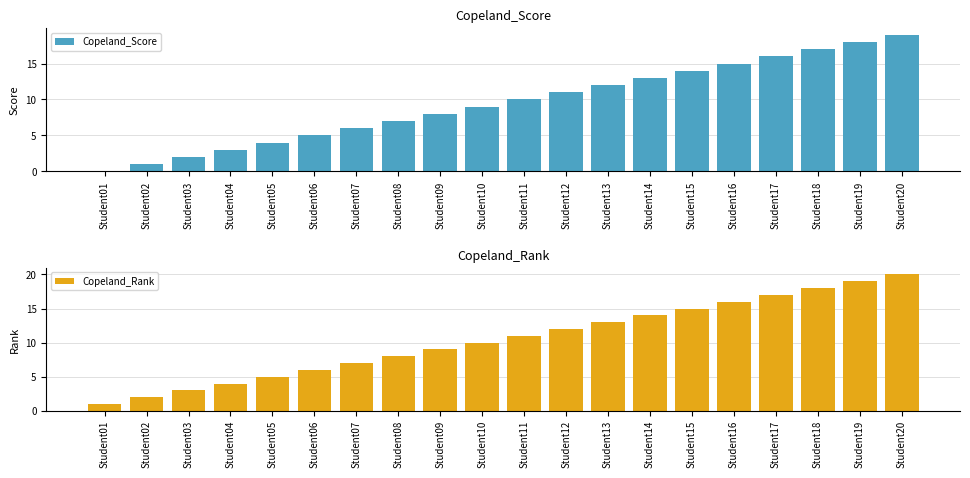

Rank the categories by Copeland_Score value from highest to lowest.

Student20, Student19, Student18, Student17, Student16, Student15, Student14, Student13, Student12, Student11, Student10, Student09, Student08, Student07, Student06, Student05, Student04, Student03, Student02, Student01